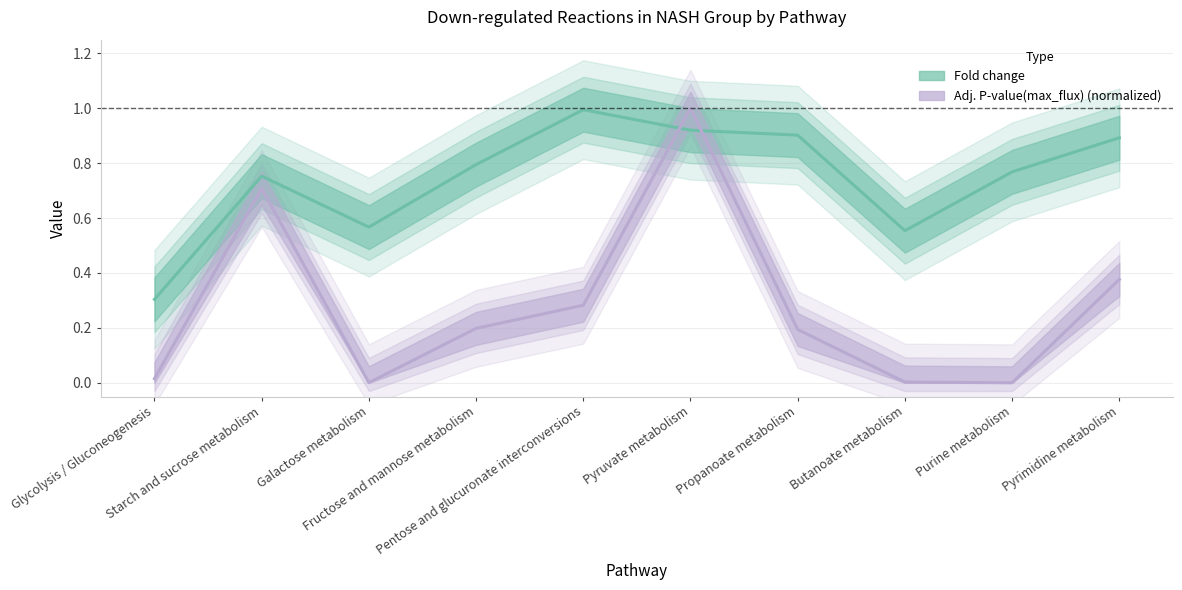

Which series ends up on top after the final intersection of Adj. P-value(max_flux) and Fold change?

Fold change